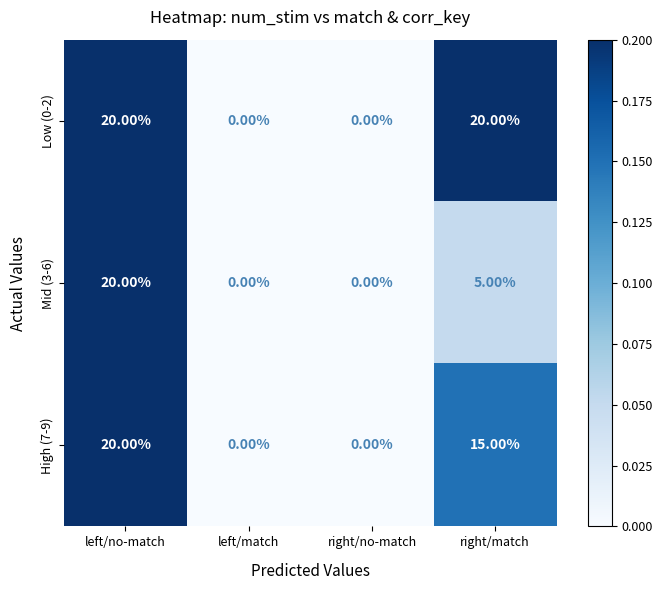

How many positive values does the Low (0-2) series have?

2